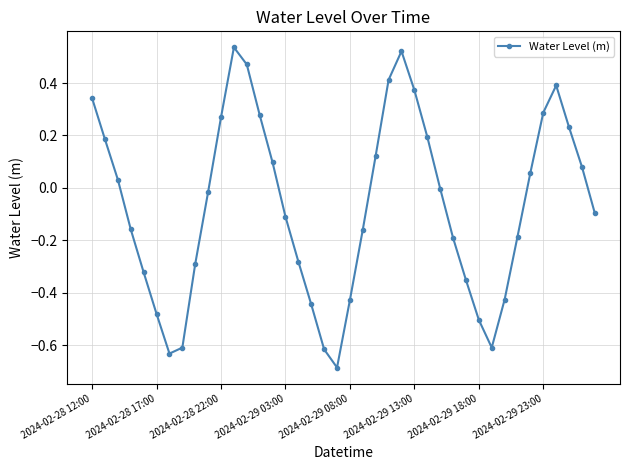

What is the difference between the second highest and minimum values?

1.2